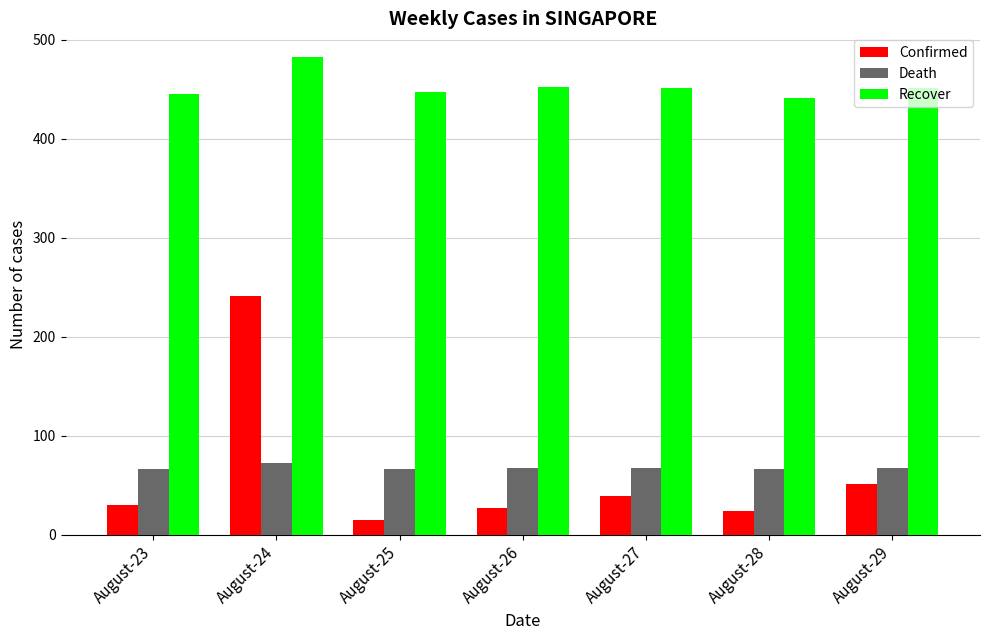

The Death series shows 39.6 at August-23. True or false?

False